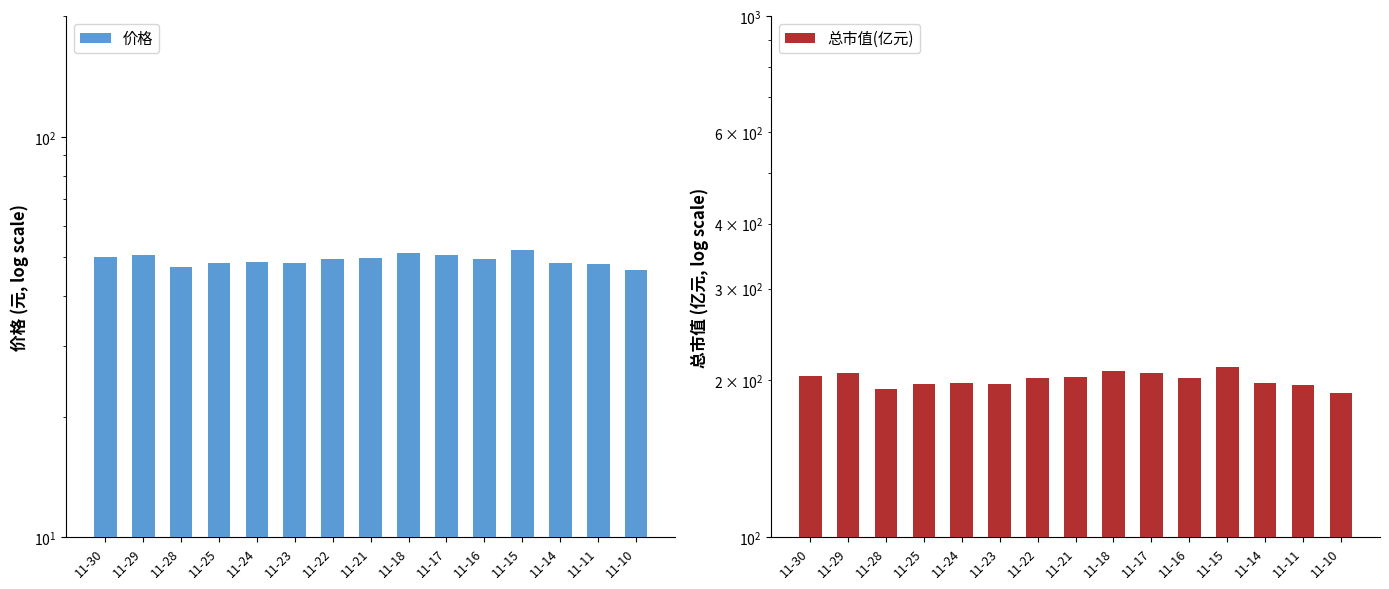

What is the value of the 总市值(亿元) bar at the 15th from the left?

189.2